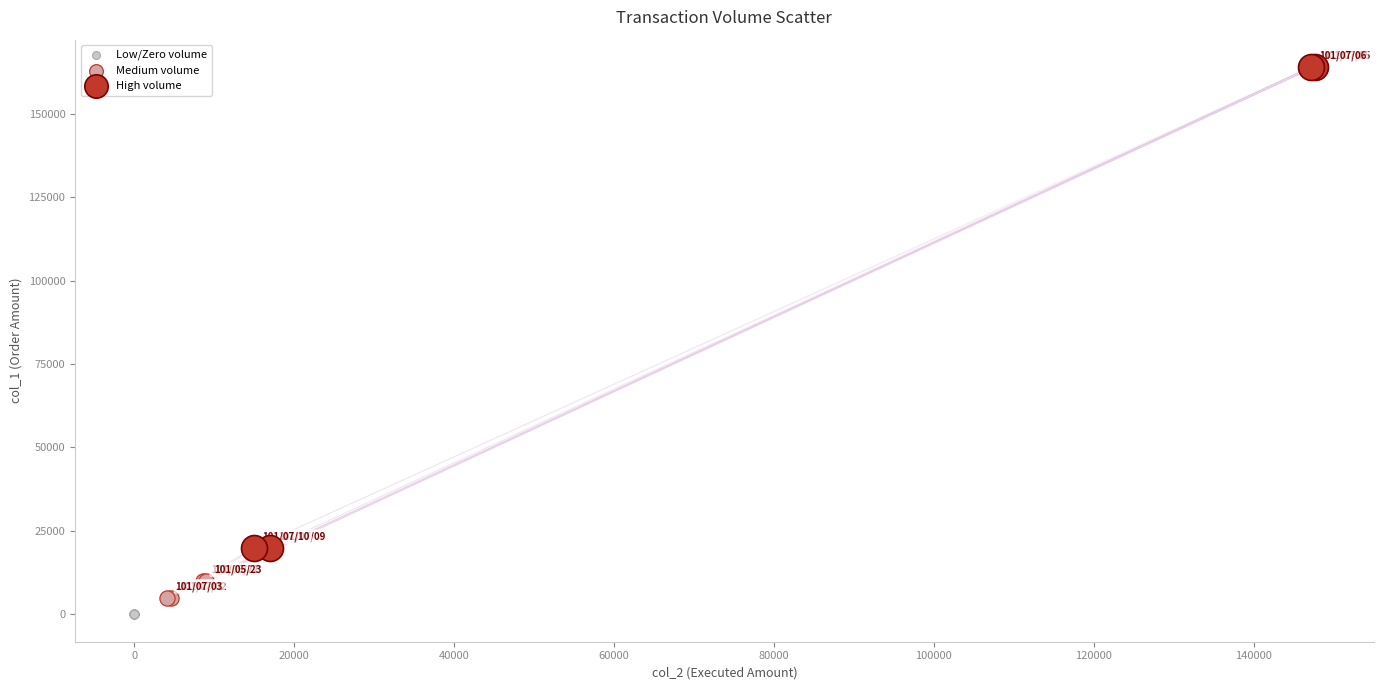

Which series contains the highest Y value?

High volume